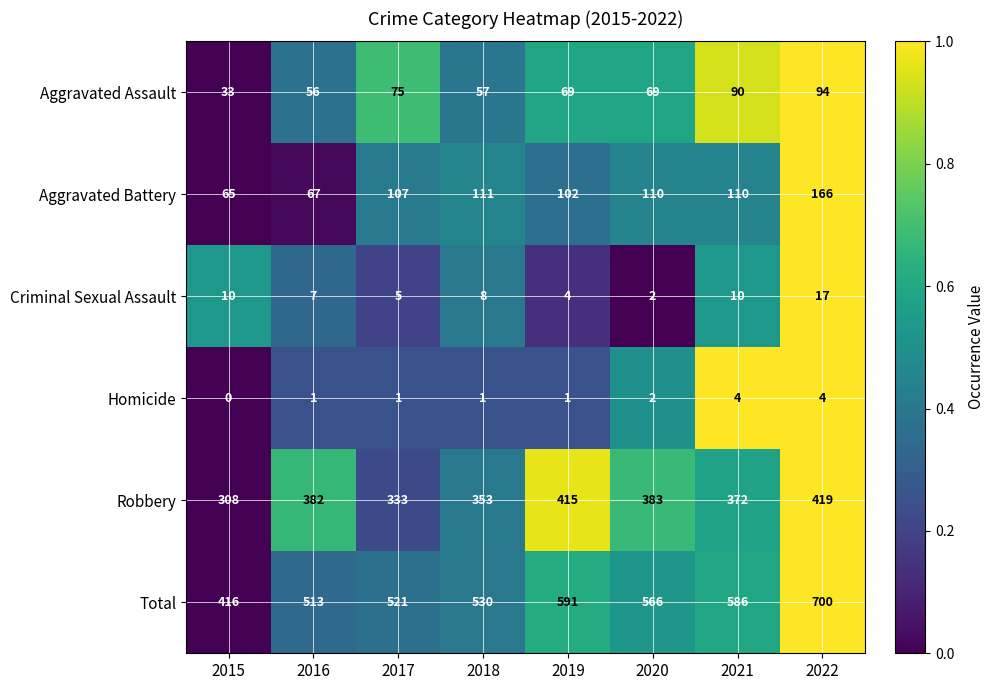

What is the sum of the Aggravated Battery values at 2017 and 2018?

218